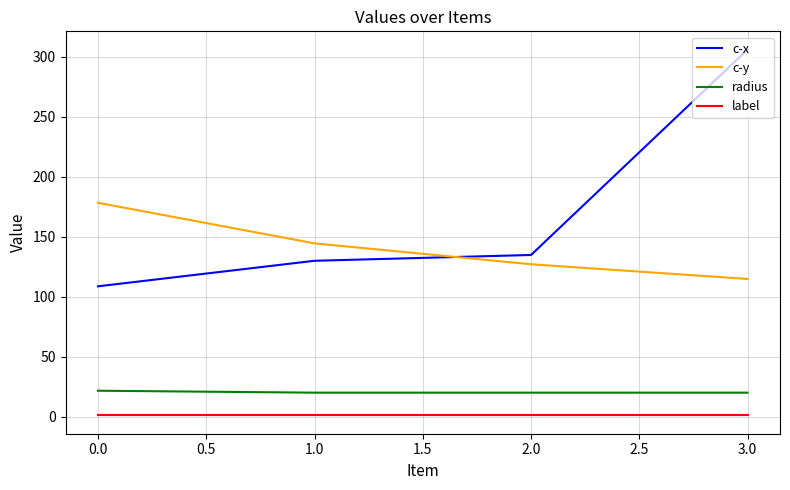

What is the maximum value for c-x?

306.1